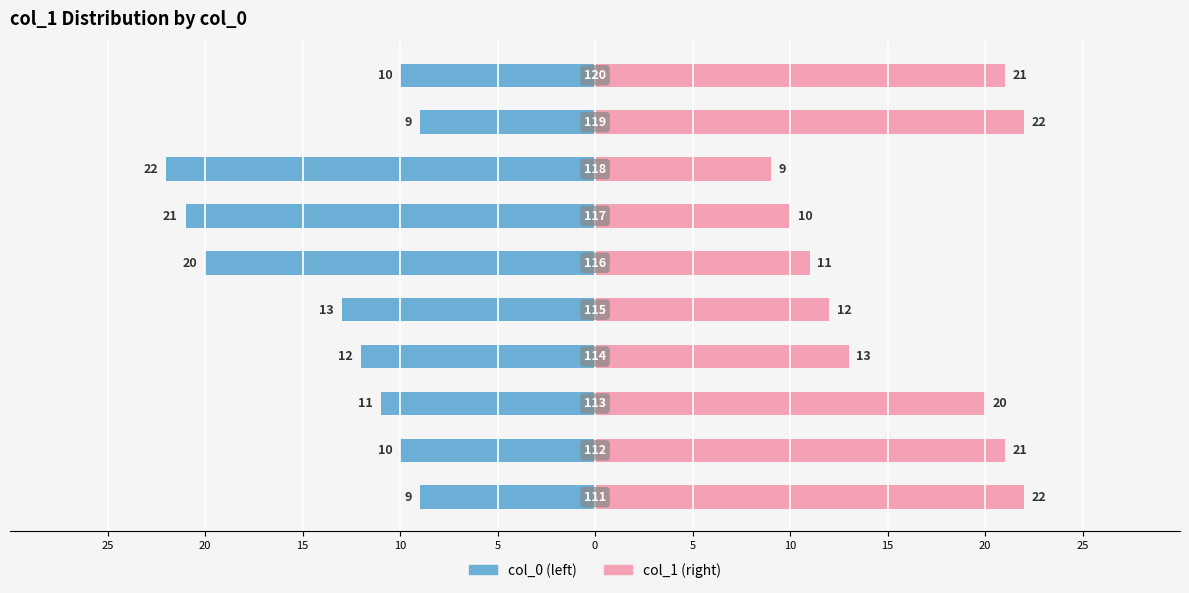

What are all the series names shown in the legend?

col_0 (left), col_1 (right)